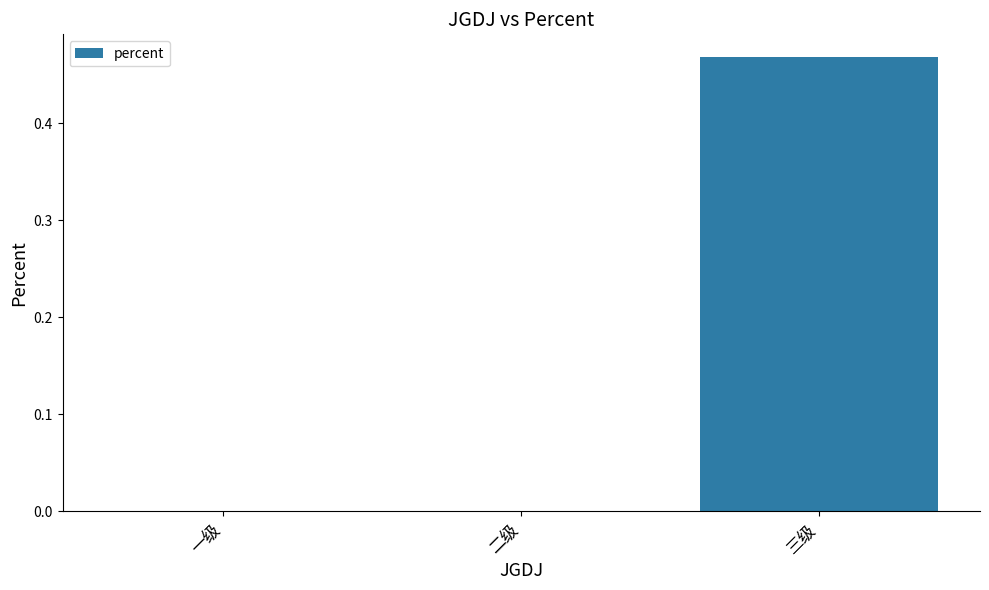

Between 三级 and 二级, which is larger?

三级